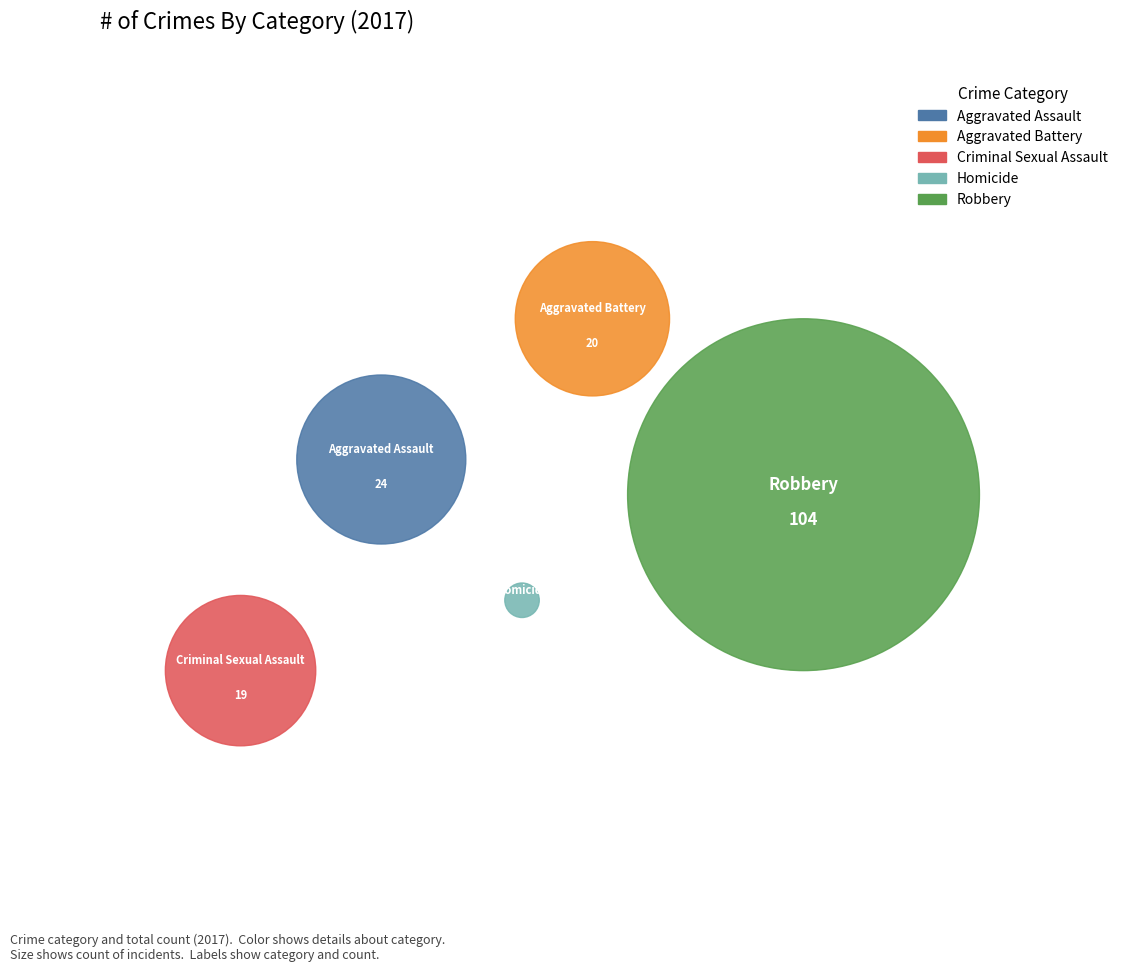

What is the change in value from Aggravated Battery to Homicide?

-19